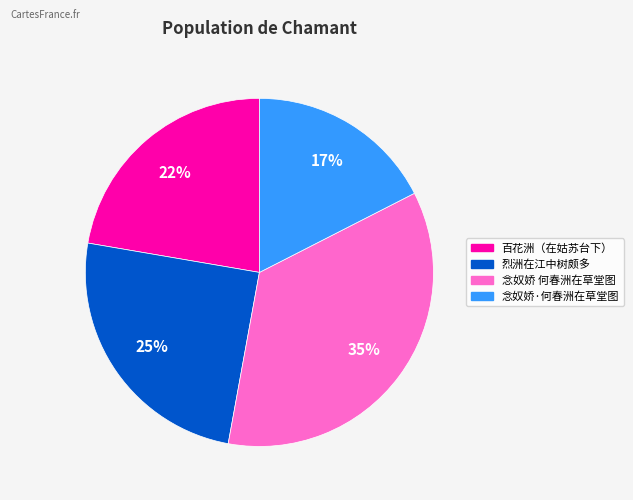

Does 百花洲（在姑苏台下） account for over 50% of the chart?

No